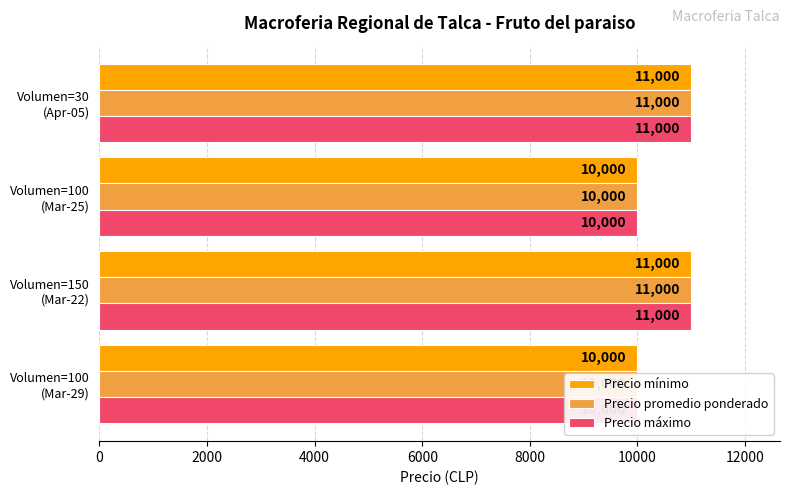

What are all the series names shown in the legend?

Precio mínimo, Precio promedio ponderado, Precio máximo